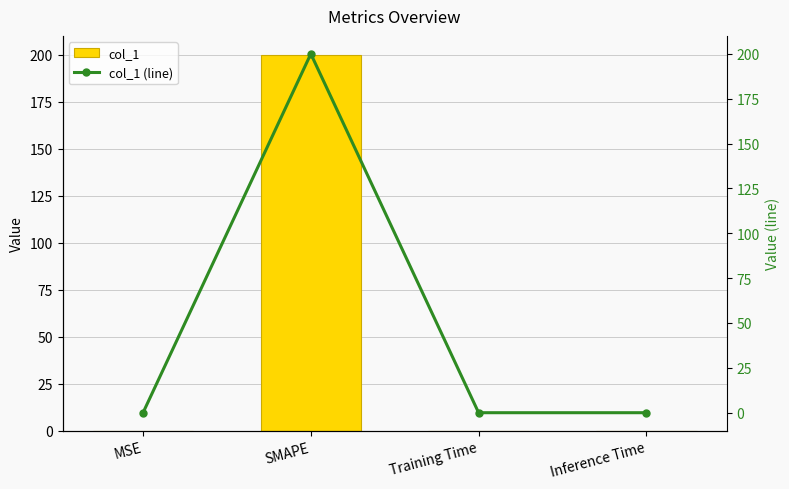

Which category has the highest value in the col_1 series?

SMAPE